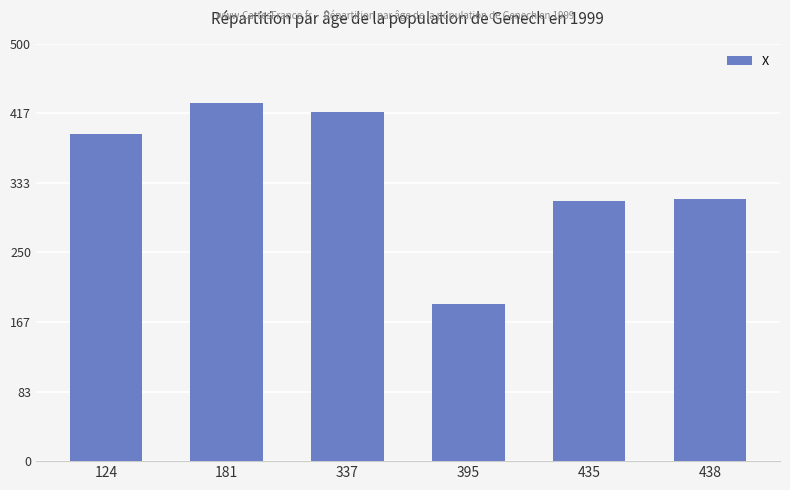

Reading left to right, what are all the values shown in this chart?

392	429	418	188	312	314